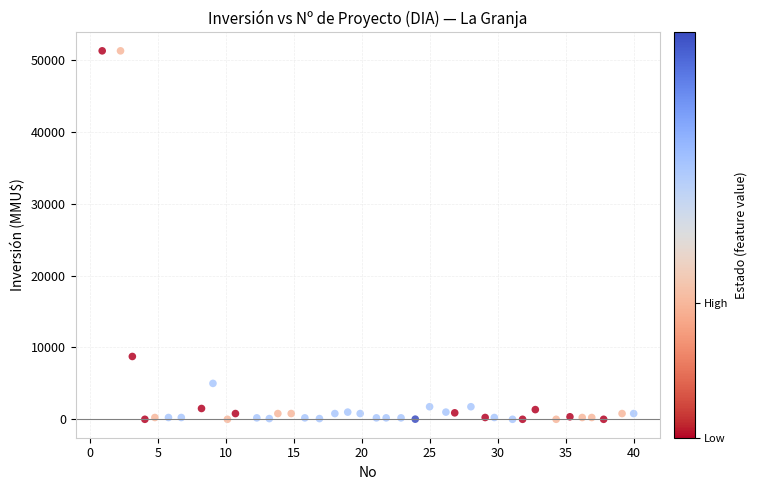

What Y value in the scatter plot is closest to 25647?

8746